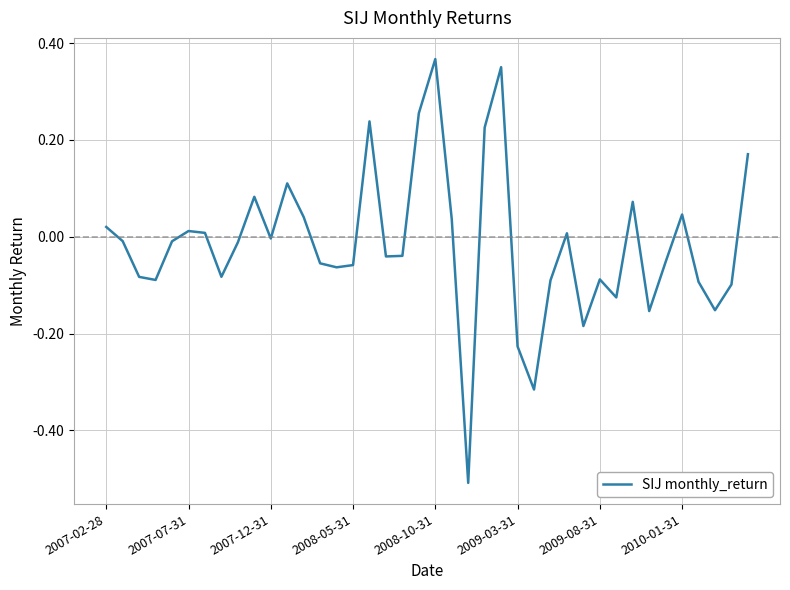

What is the difference between the maximum and minimum values?

0.9